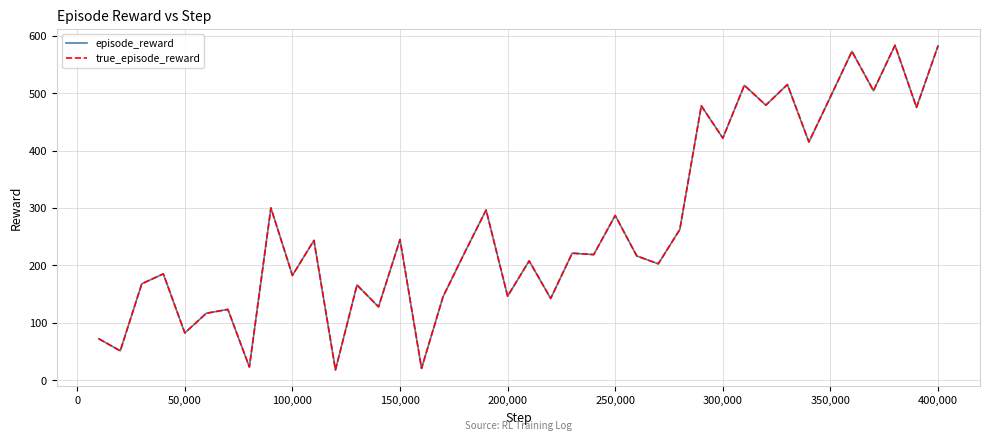

How many interior local peaks does the true_episode_reward series have?

15